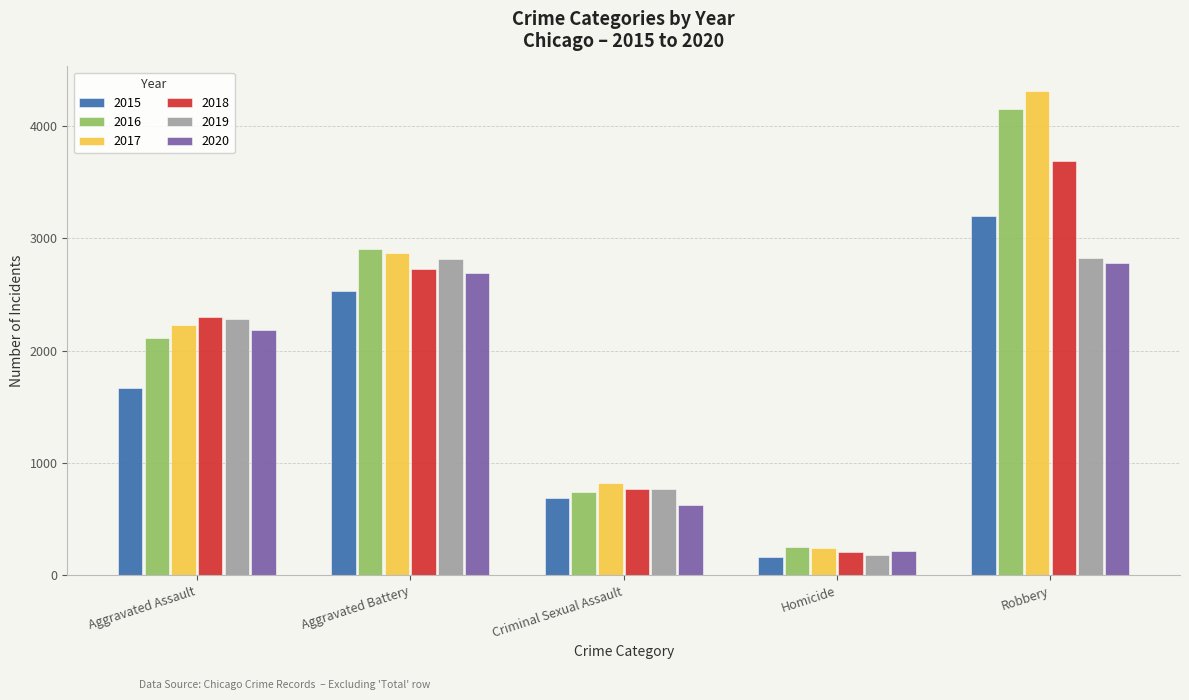

True or false: 2016 has a value of 745 at Criminal Sexual Assault.

True